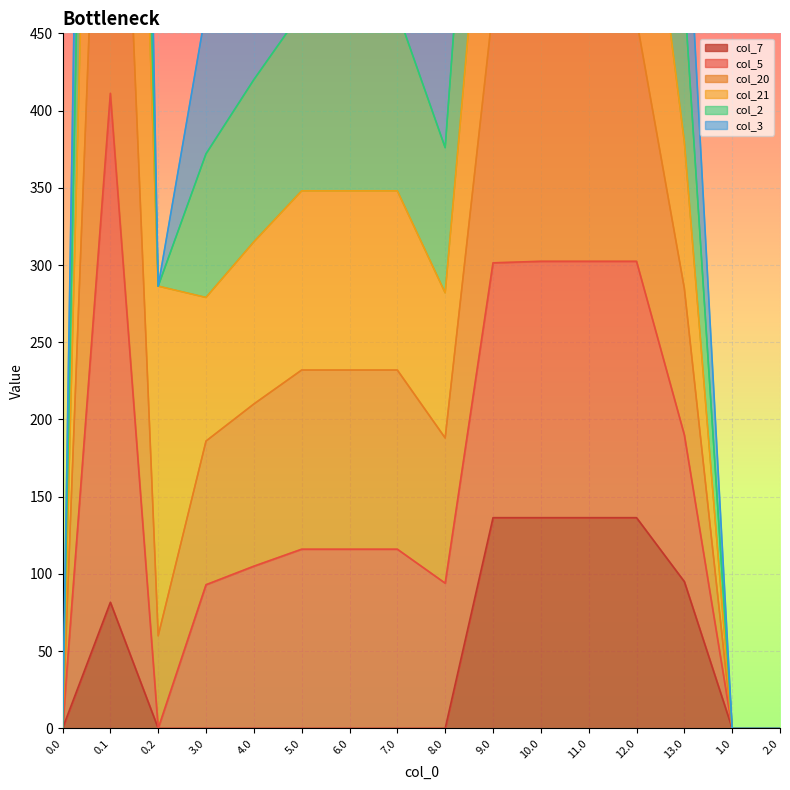

Is the value of col_5 at 4.0 greater than the value of col_7 at 10.0?

Yes